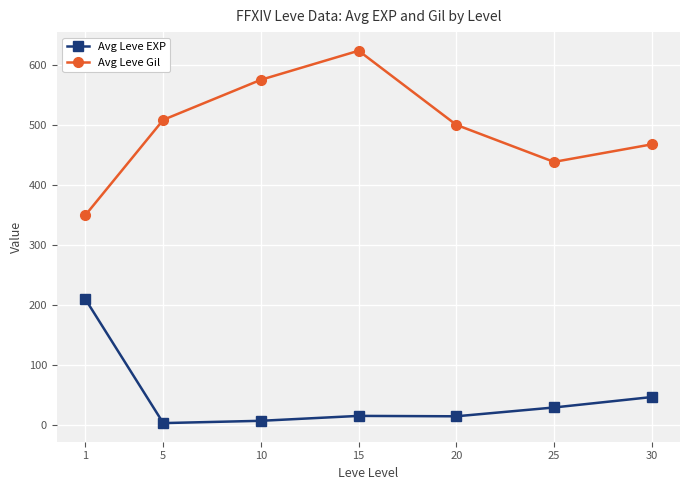

The Avg Leve EXP series shows 114.9 at 1. True or false?

False